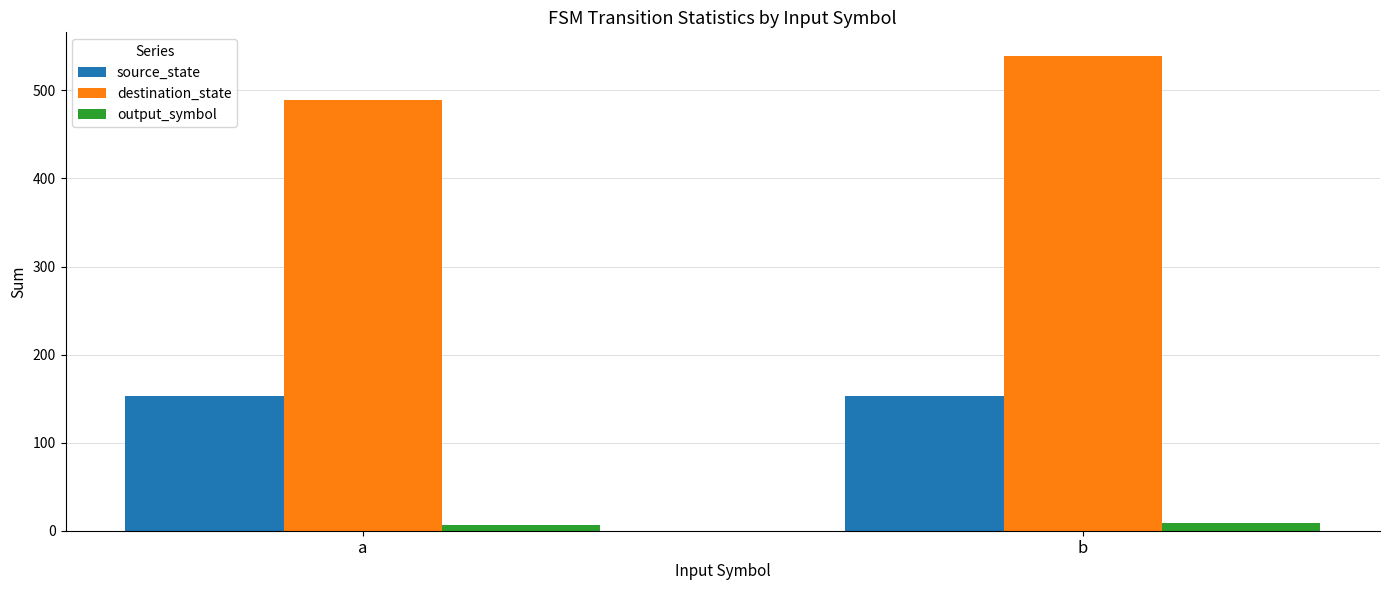

What is the total value across all series at a?

649